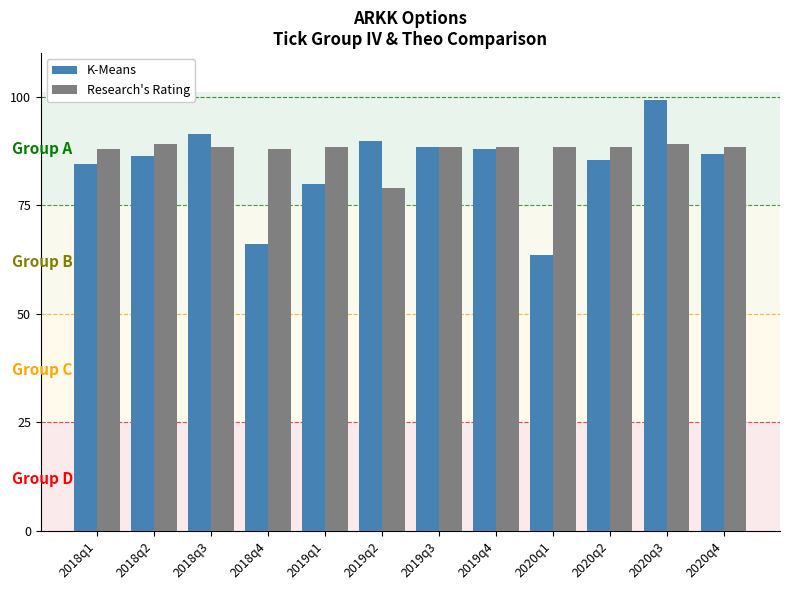

True or false: Research's Rating has a value of 55.1 at 2018q2.

False